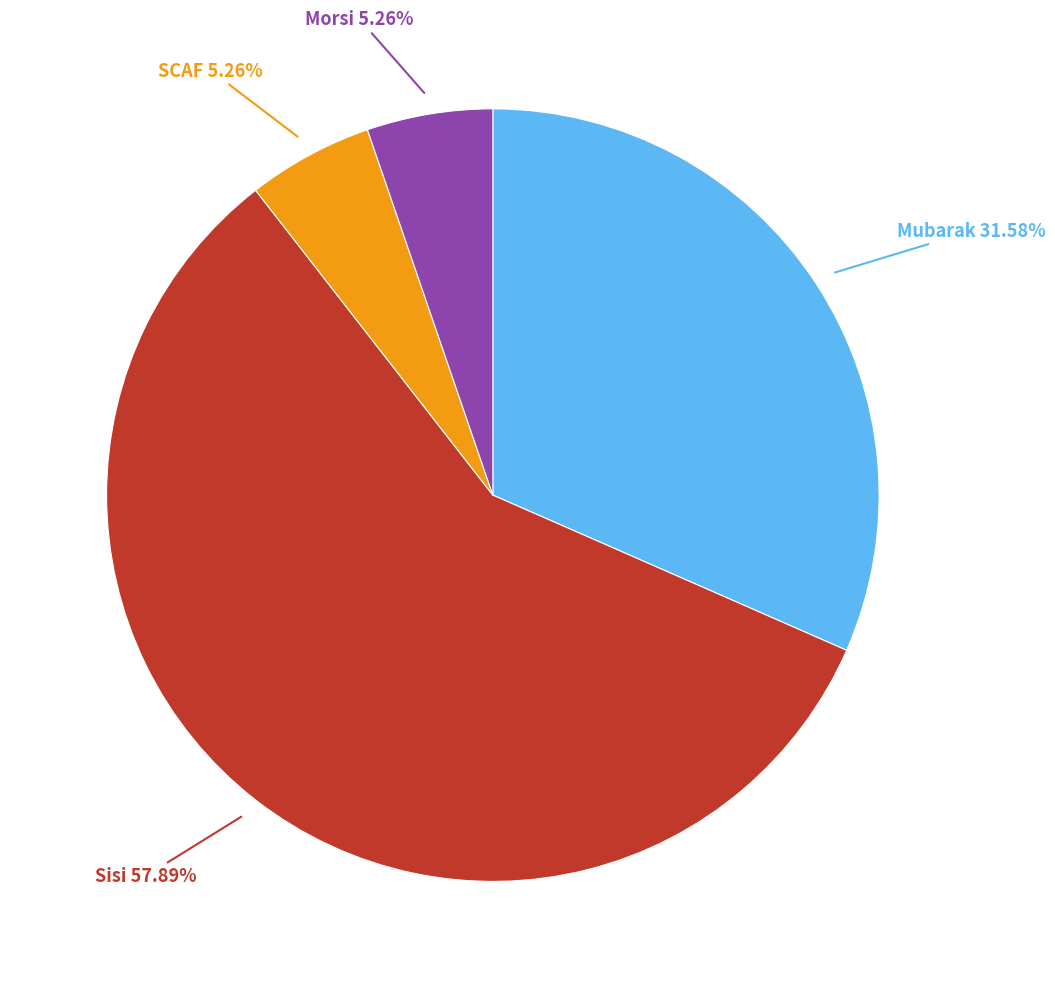

Is there any slice that represents more than half of the pie?

Yes